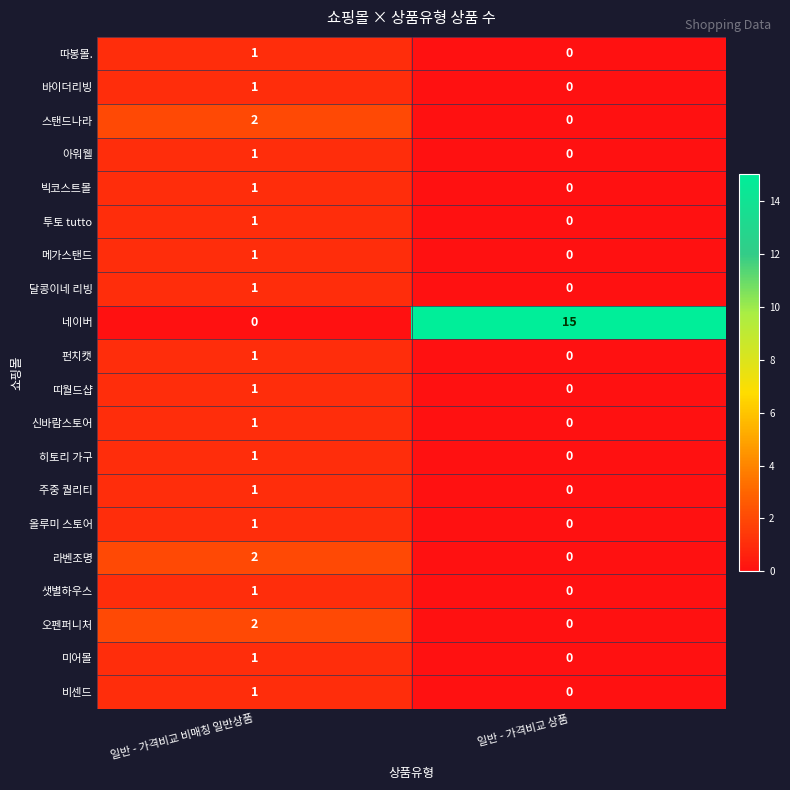

What is the sum of all 네이버 values?

15